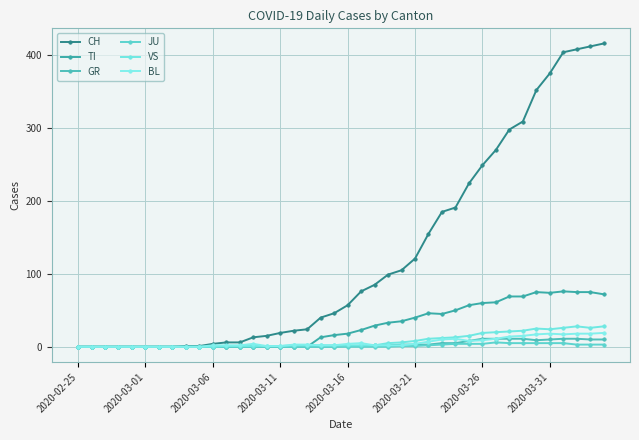

Count the number of data series in this chart.

6